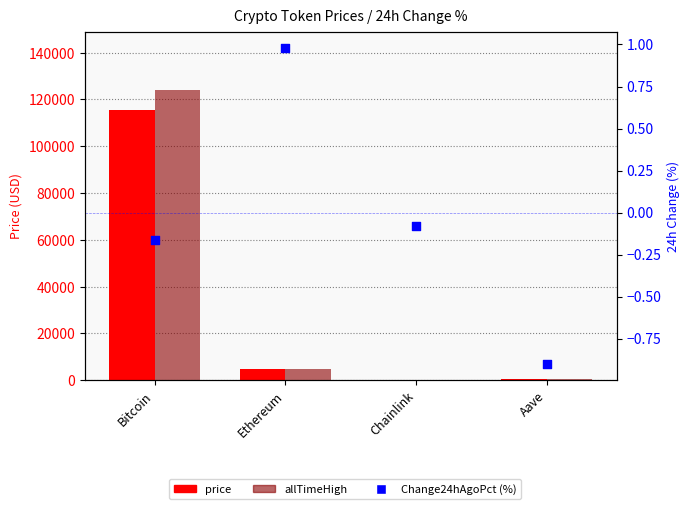

At which category is the sum across all series the highest?

Bitcoin